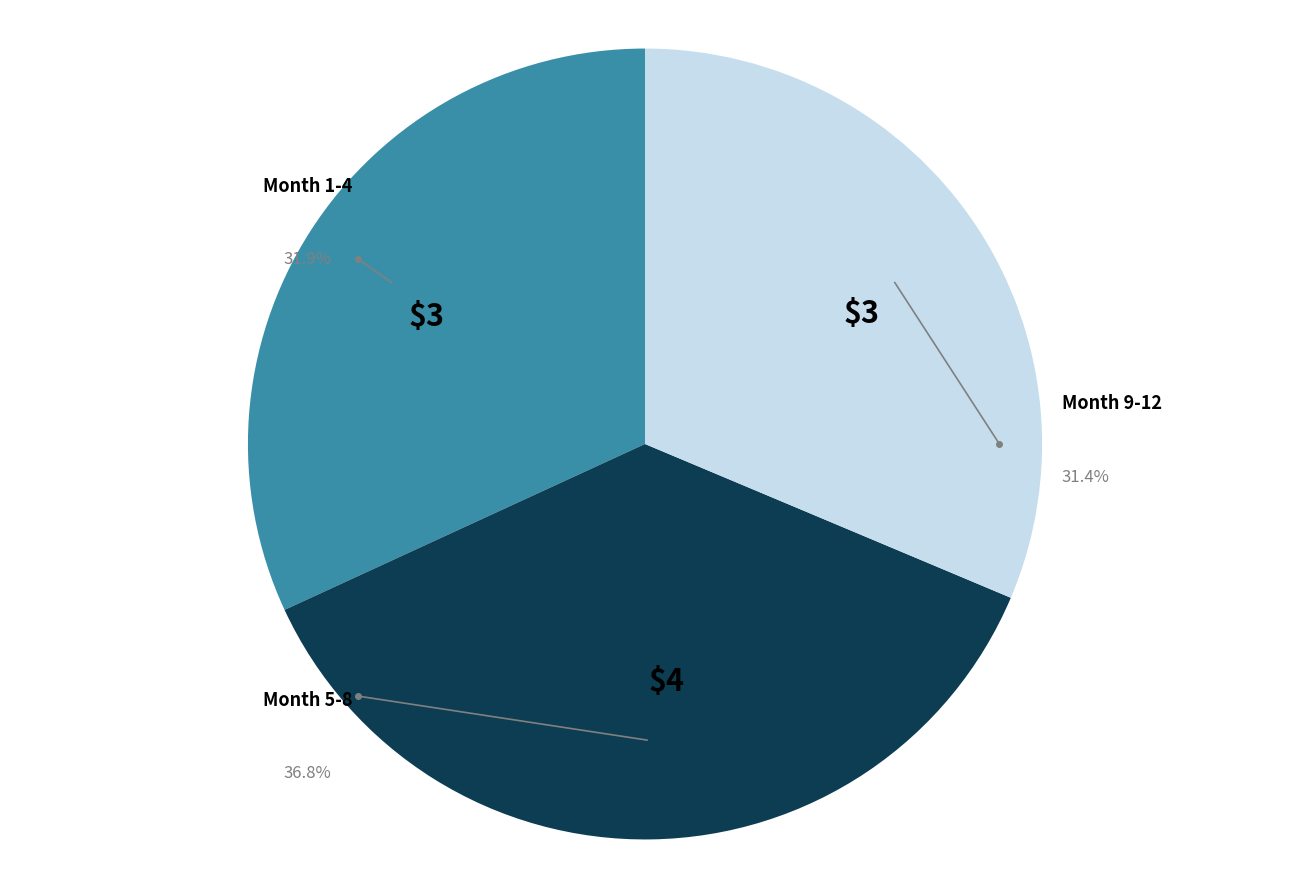

Does any single category account for the majority?

No